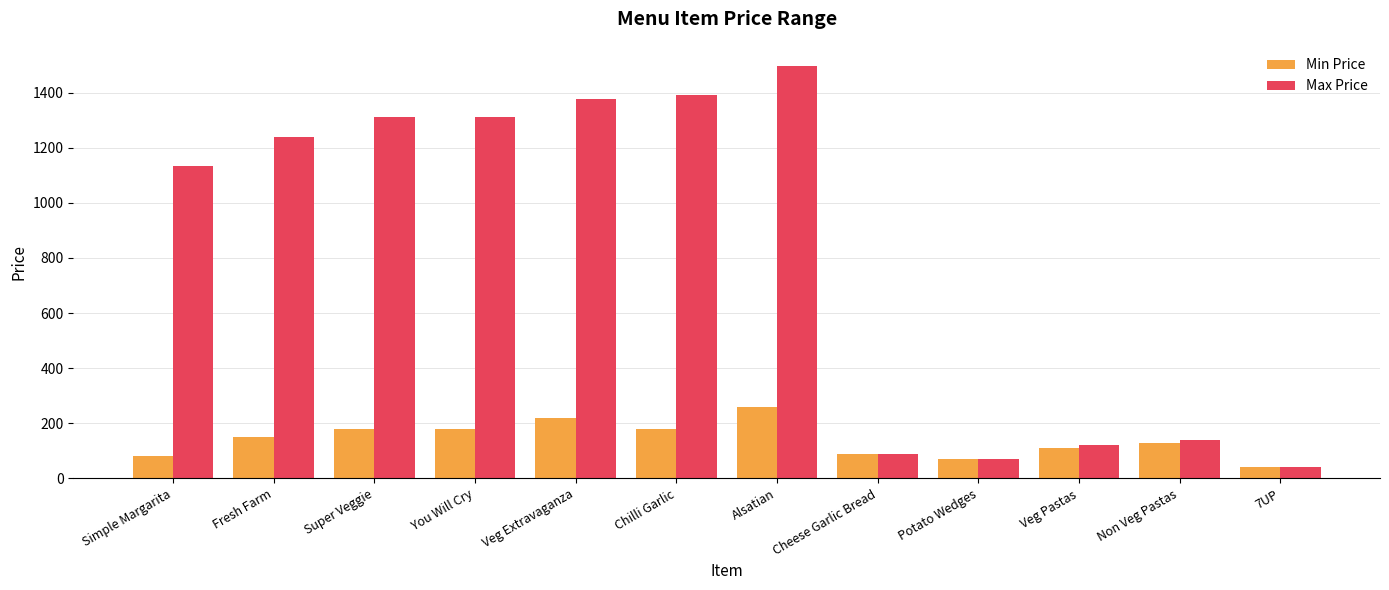

How many data points in Max Price are less than 1240?

6